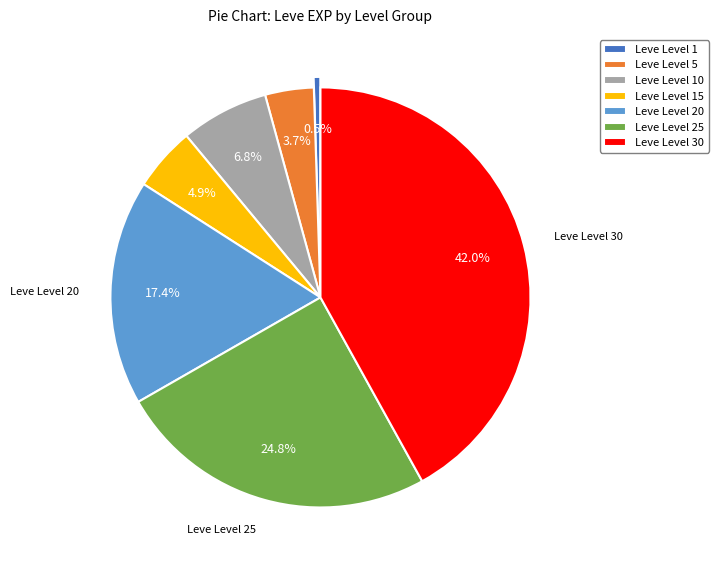

Rank the categories by value from lowest to highest.

Leve Level 1, Leve Level 5, Leve Level 15, Leve Level 10, Leve Level 20, Leve Level 25, Leve Level 30